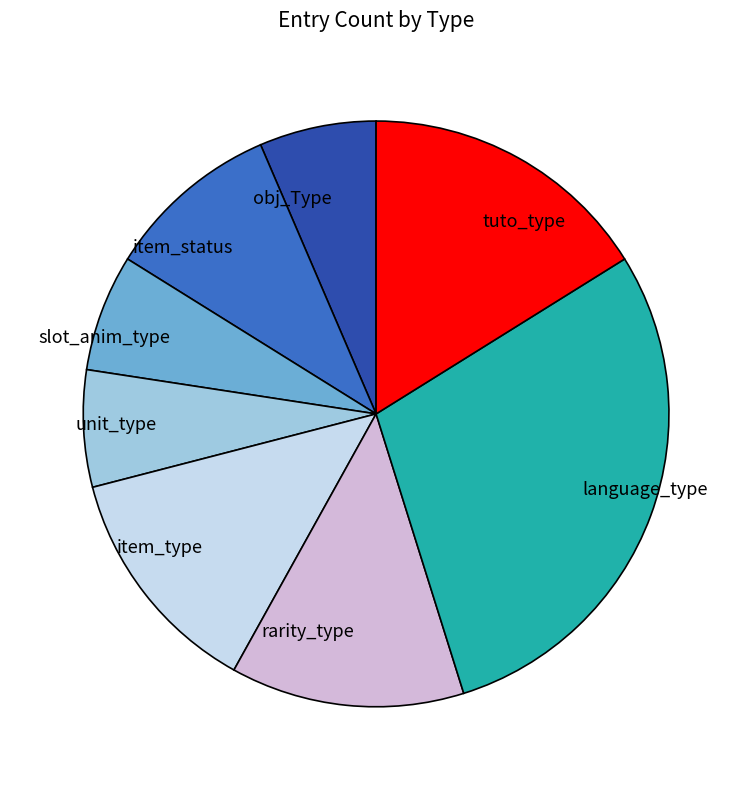

Is there a majority slice in this chart?

No